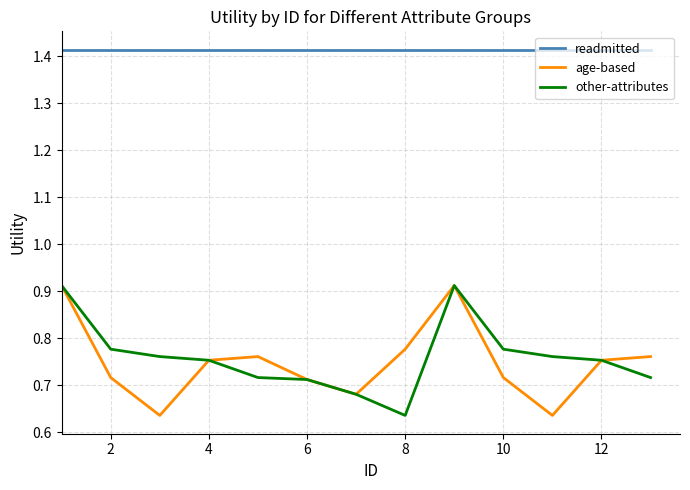

True or false: readmitted and age-based intersect in this chart.

False